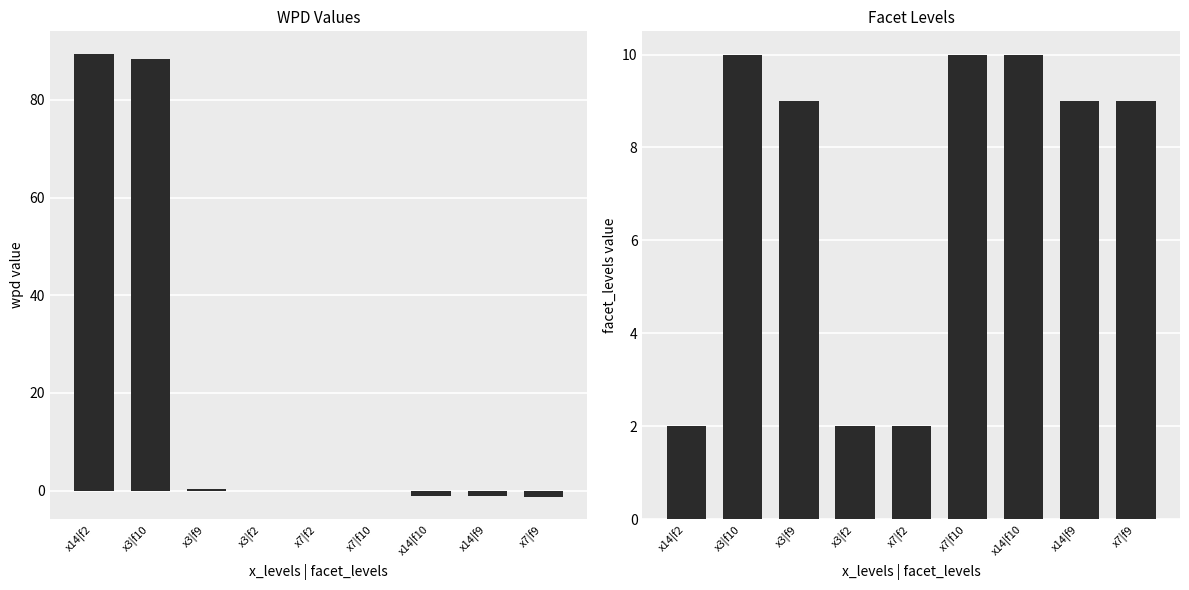

How many negative values does the wpd series have?

5